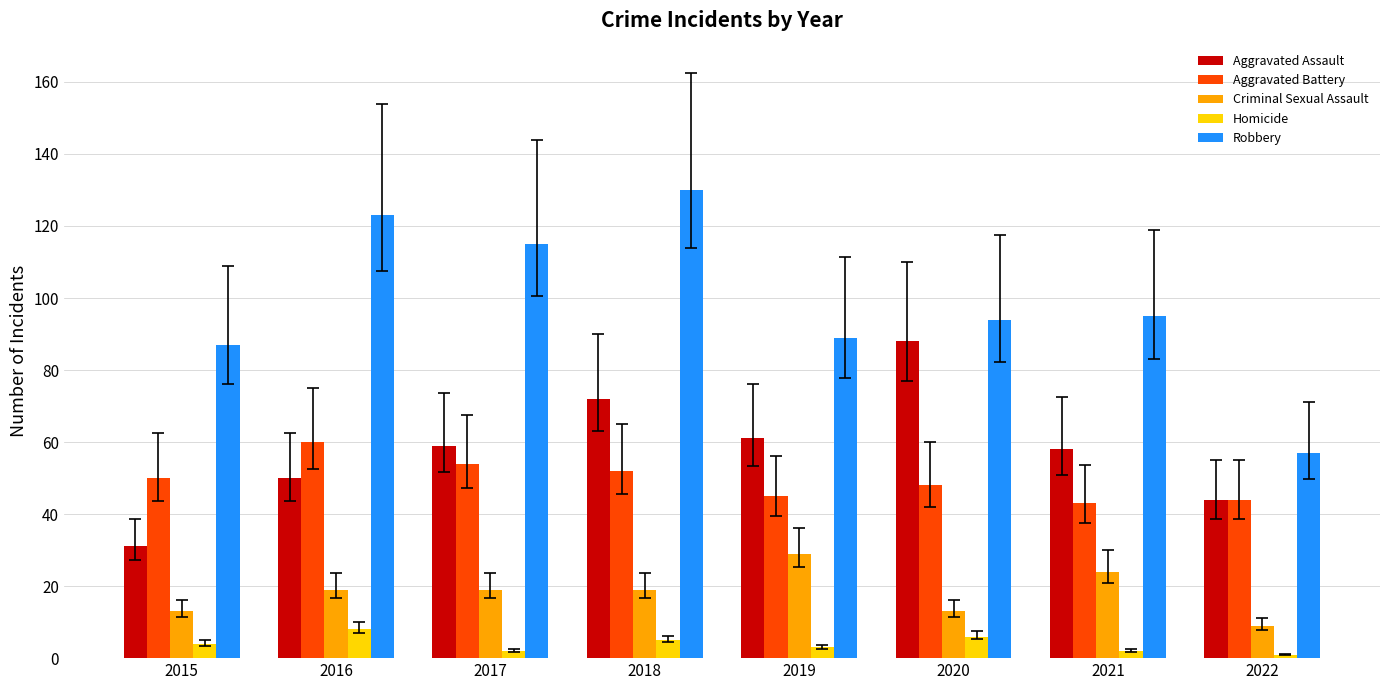

What is the approximate value of Aggravated Battery at 2015?

50